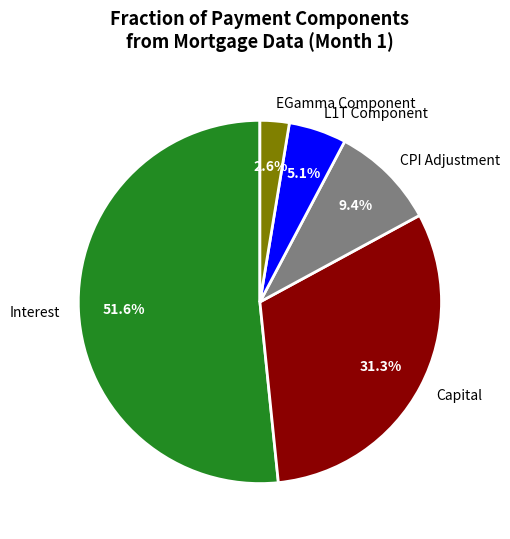

What is the ratio of the value at Capital to the value at EGamma Component?

12.0